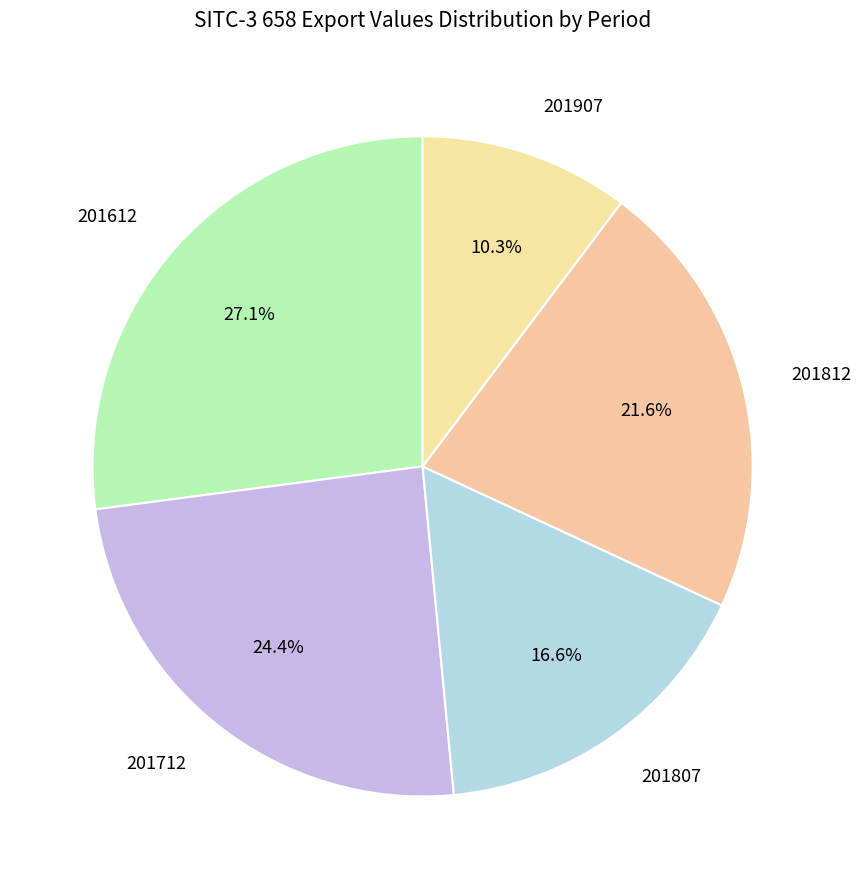

Which slice is the smallest?

201907